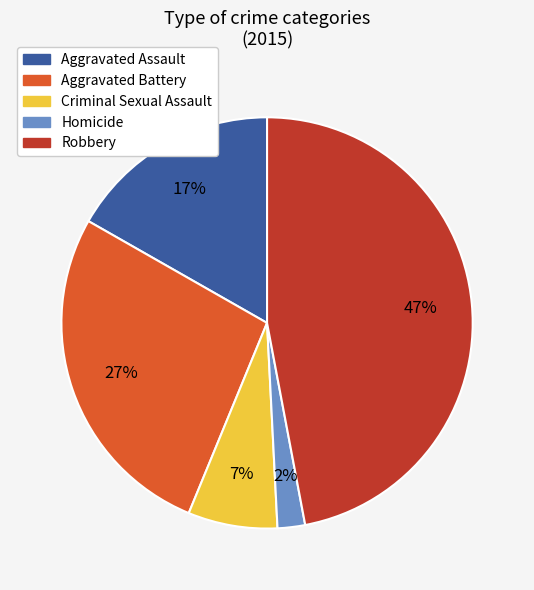

Is the sum of Homicide and Aggravated Battery greater than half?

No